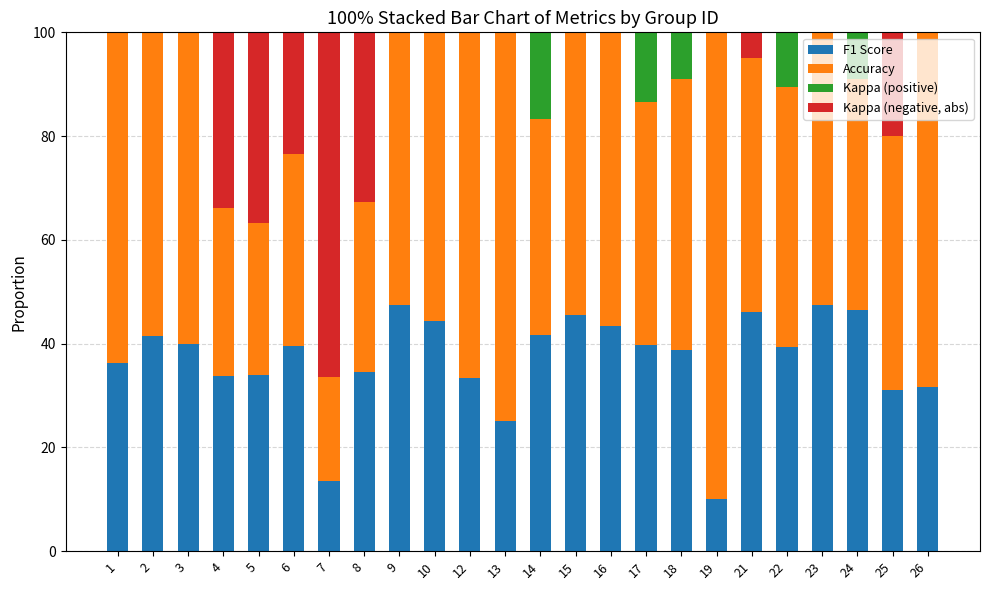

What is the sum of the F1 Score values at 21 and 10?

90.5